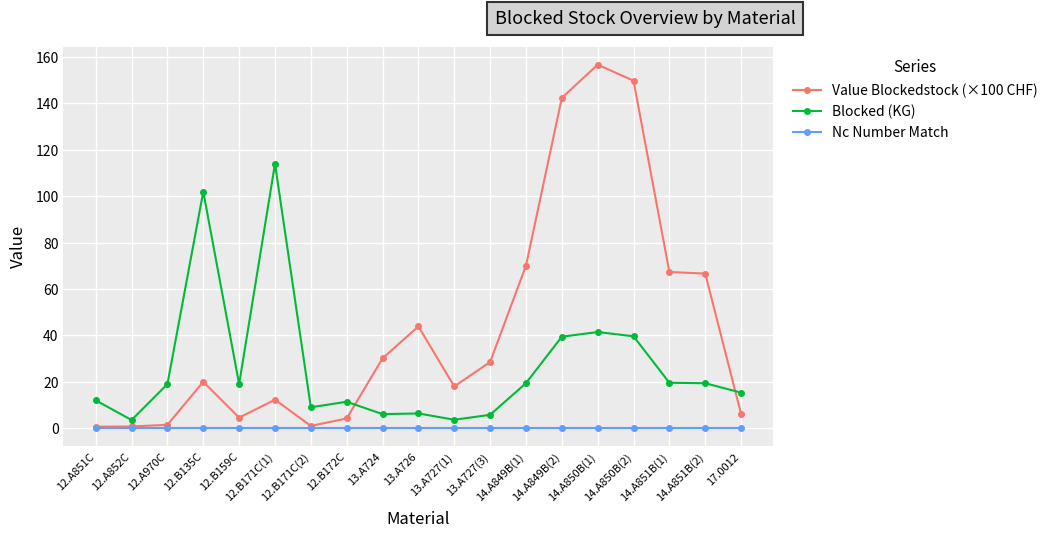

Which series has the largest total across all categories?

Value Blockedstock (×100 CHF)